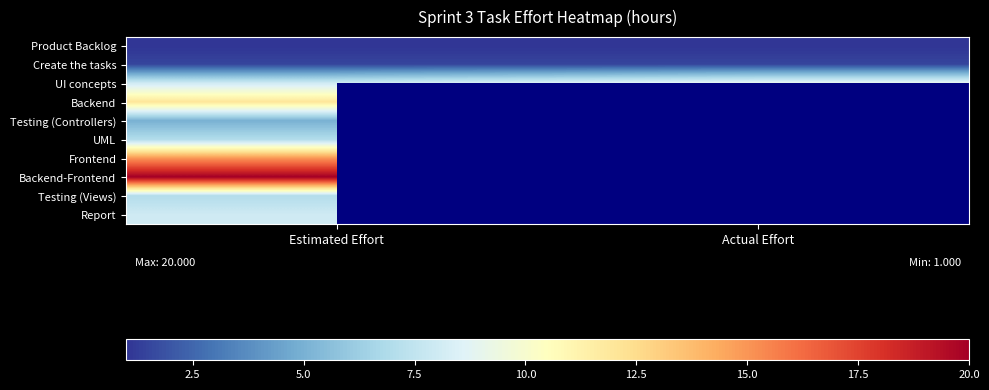

Between Actual Effort and Estimated Effort, which is larger?

Actual Effort